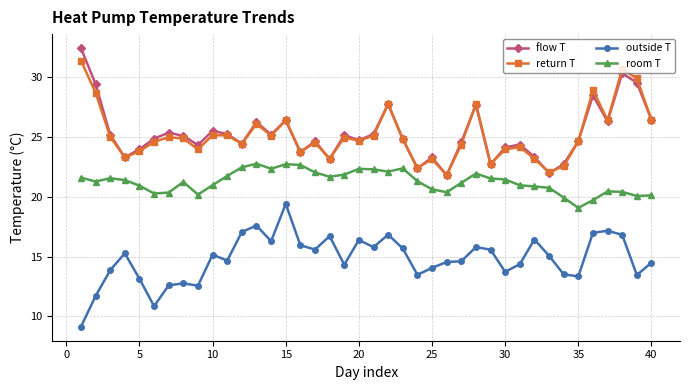

What is the sum of all return T values?

1006.2